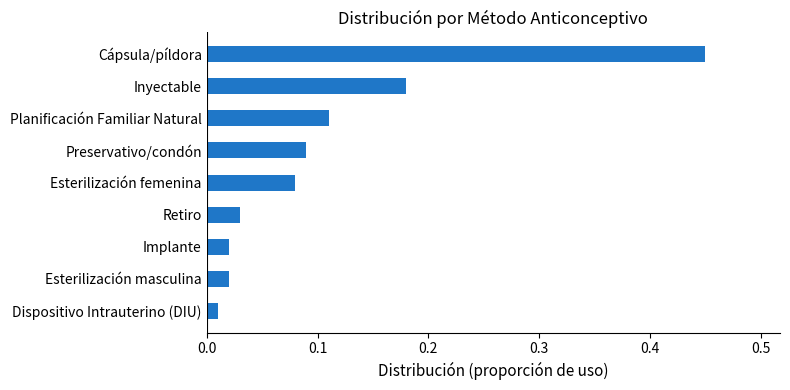

Which label corresponds to the largest value in the chart?

Cápsula/píldora